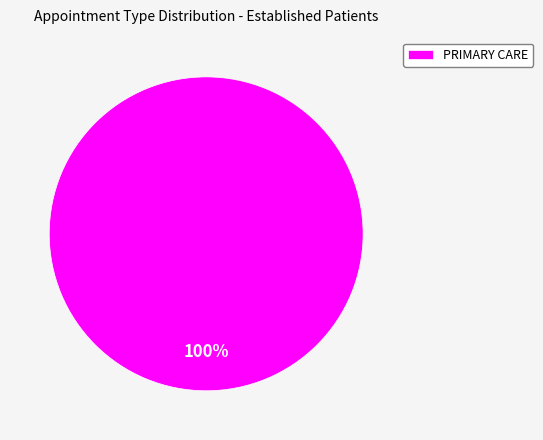

To the nearest percent, what percentage of the pie is PRIMARY CARE?

100%